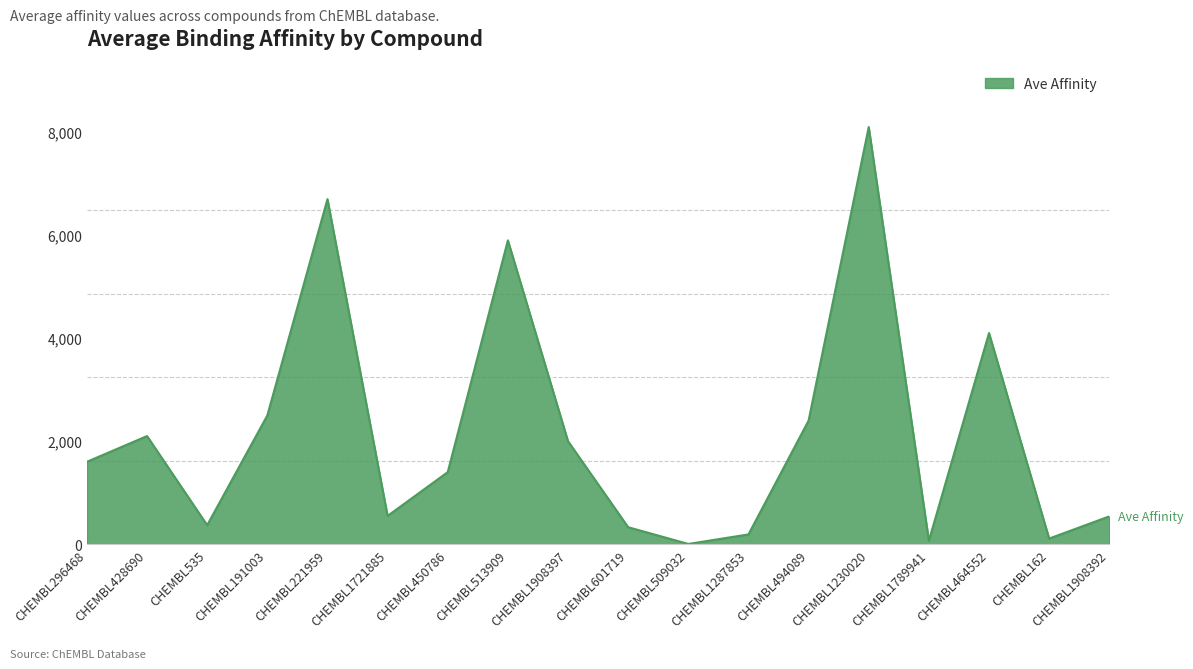

What is the change in value from CHEMBL428690 to CHEMBL1230020?

+6000.0